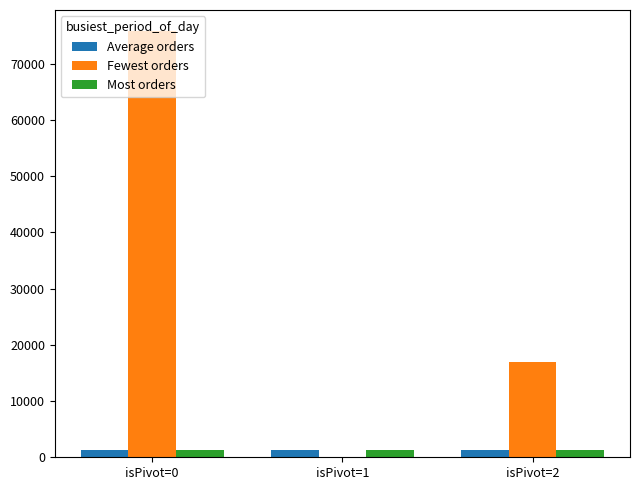

Between isPivot=0 and isPivot=2, which series saw the biggest shift?

Fewest orders